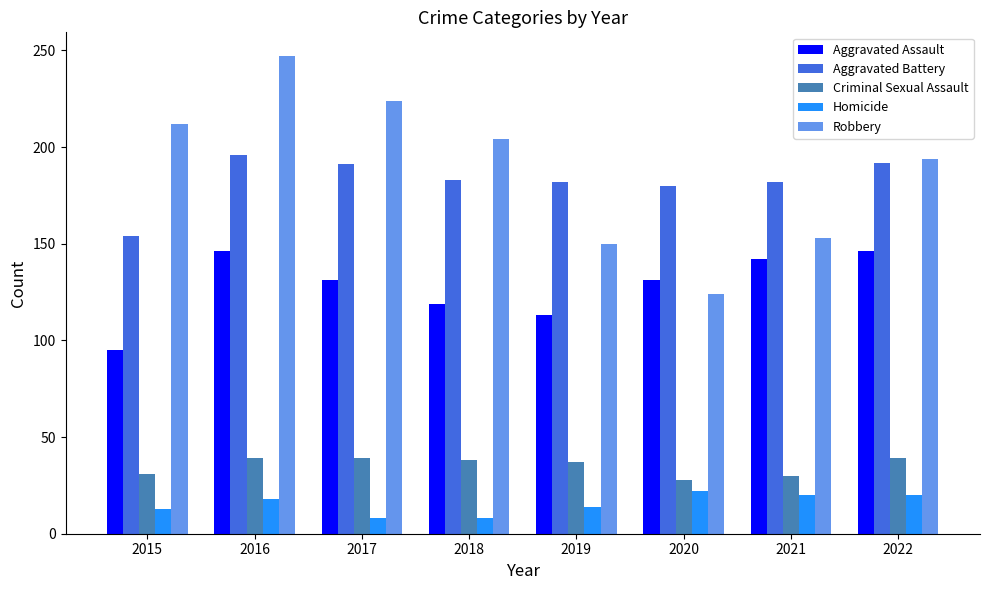

The Criminal Sexual Assault series shows 31 at 2015. True or false?

True